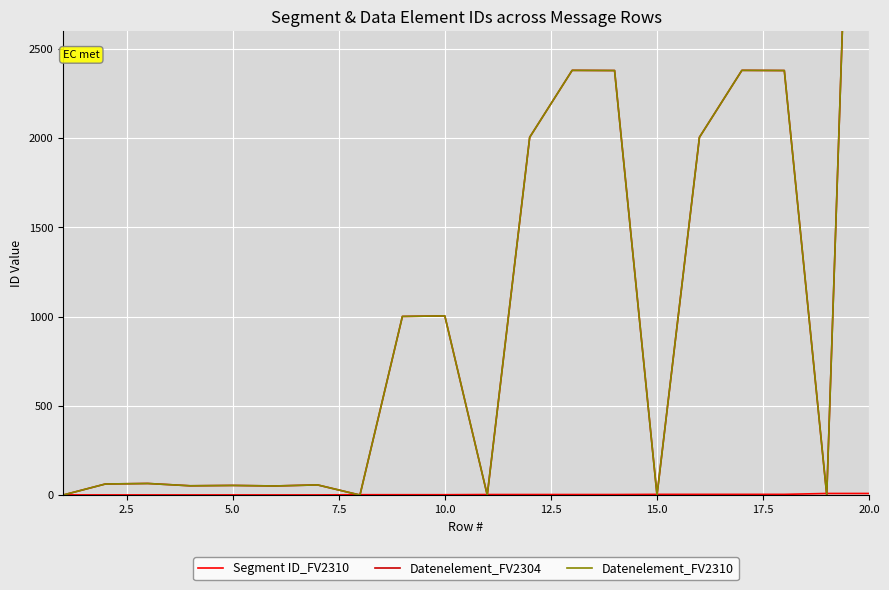

How many values in the Datenelement_FV2310 series exceed 65?

9